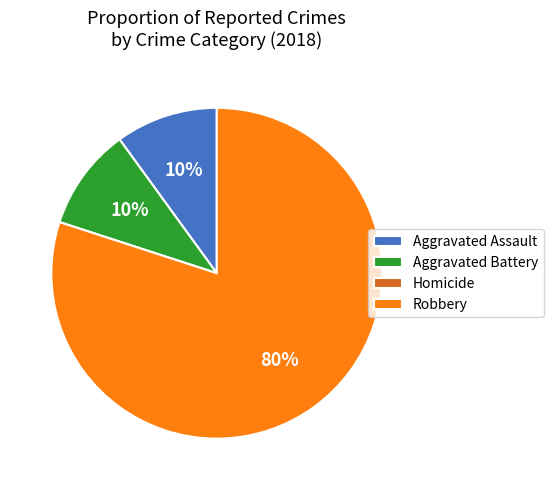

Is there a majority slice in this chart?

Yes